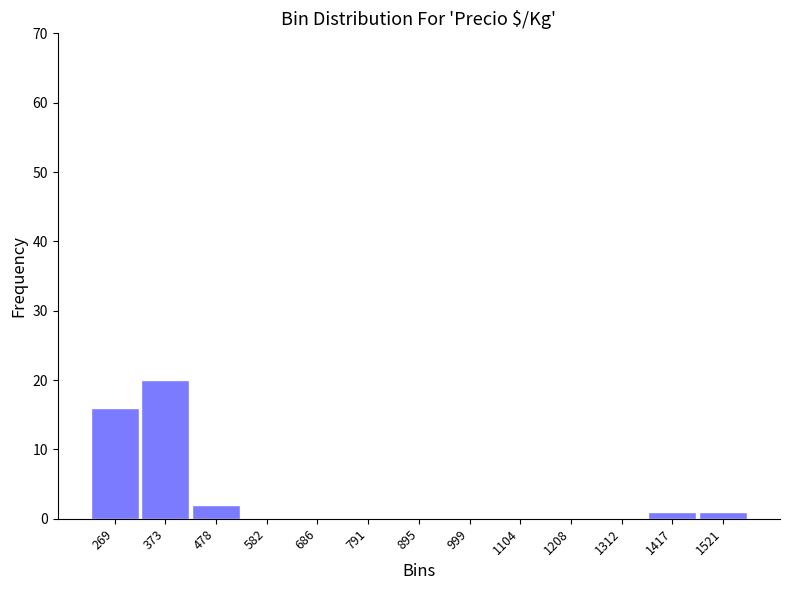

How tall is the bar that spans 1360 to 1460 on the x-axis? Neither the bar edges nor the heights are printed on the chart, so give them approximately, as read against the axes.

1